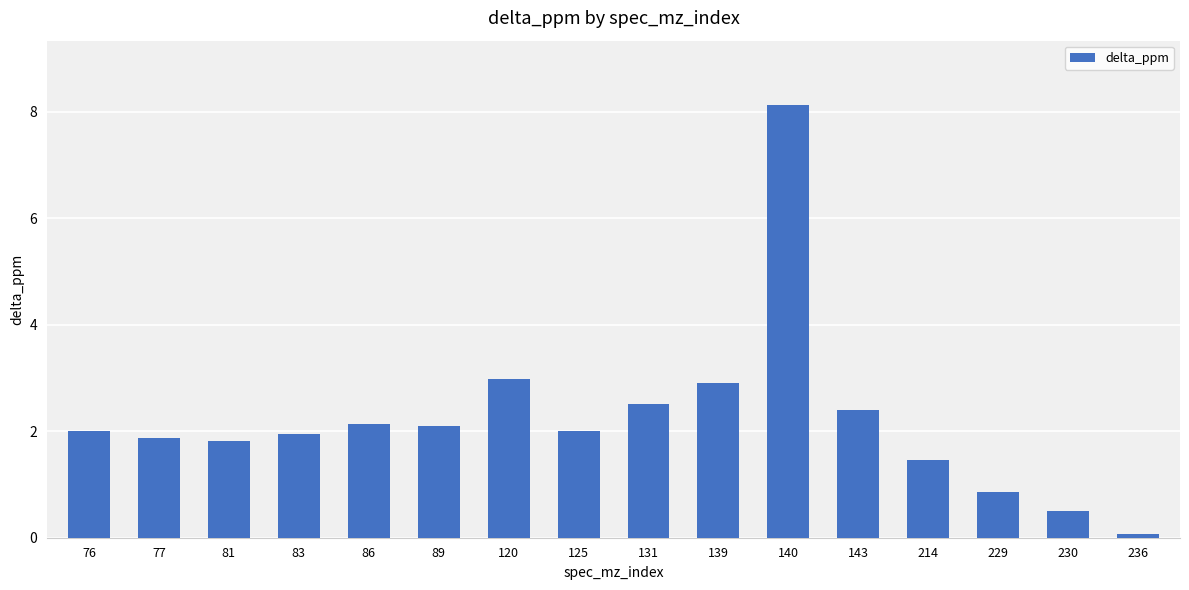

What is the difference between the values at 120 and 77?

1.1